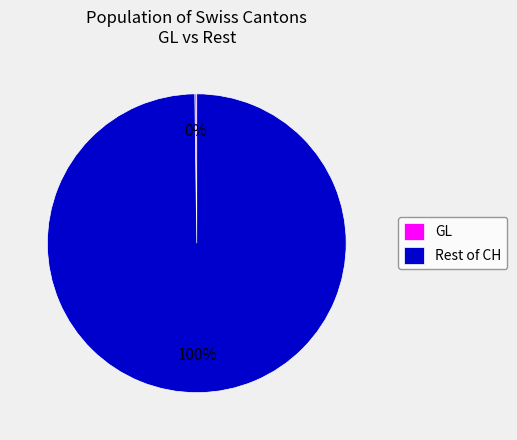

To the nearest percent, what is the difference between the largest and smallest slice percentages?

100%